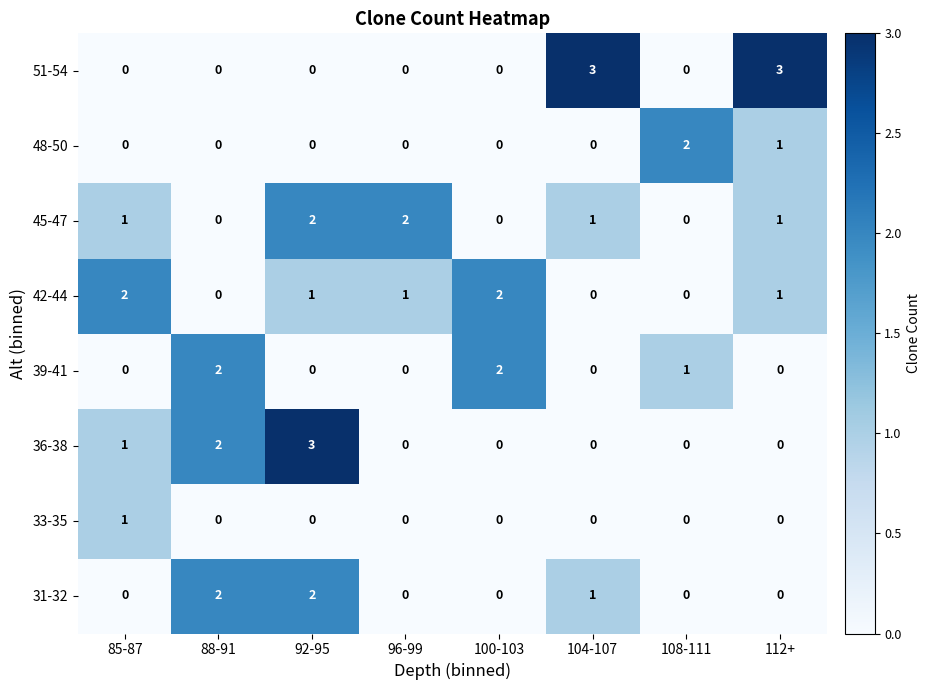

How many 42-44 values are between 0 and 2?

8